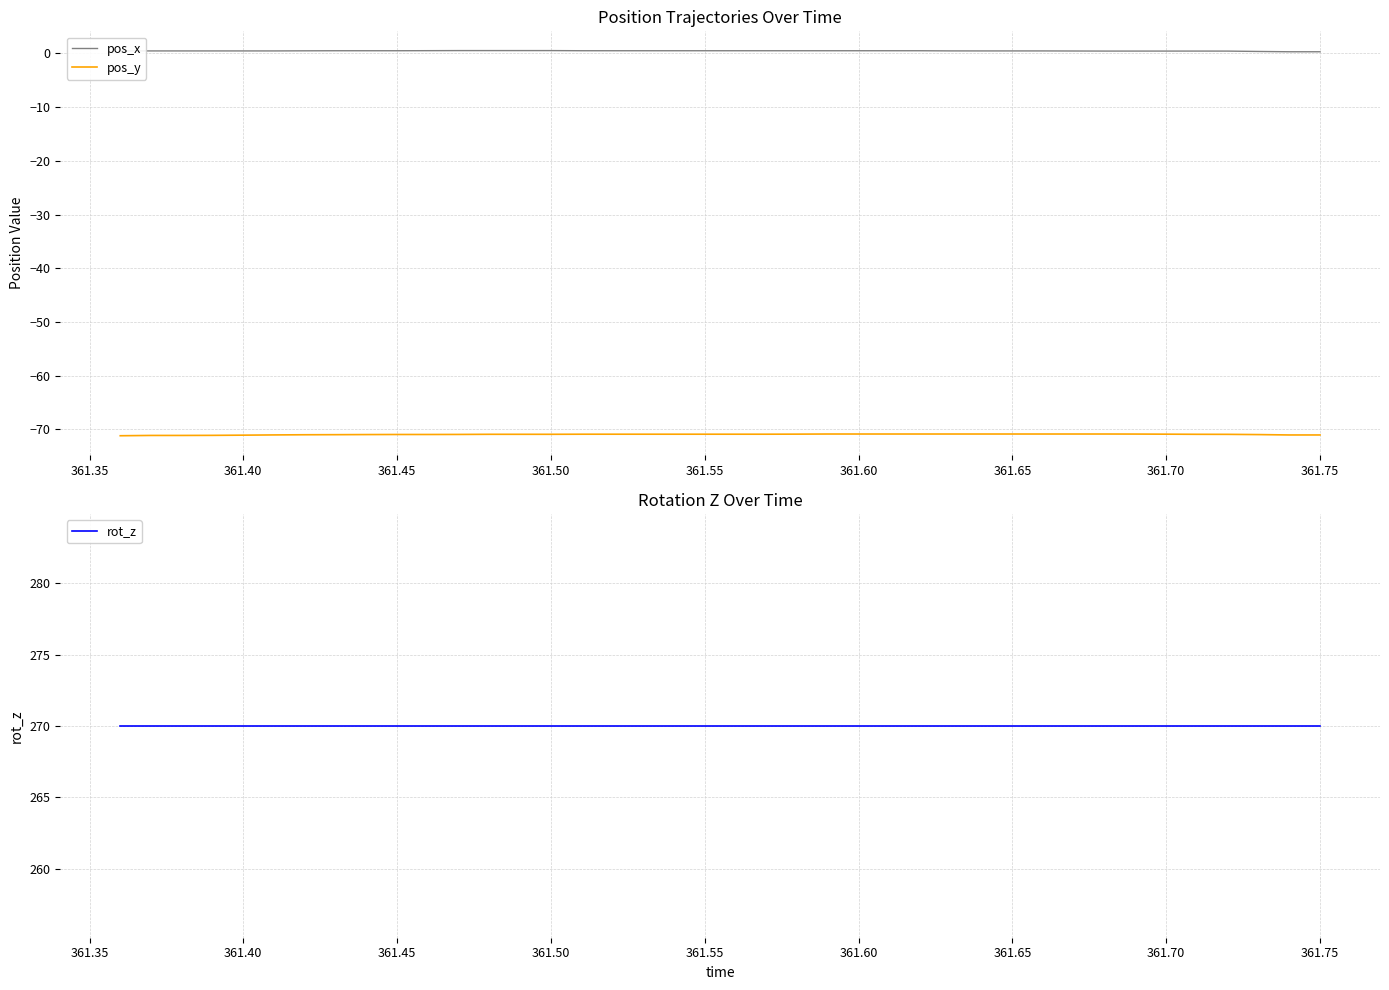

True or false: pos_y and pos_x cross at least once.

False